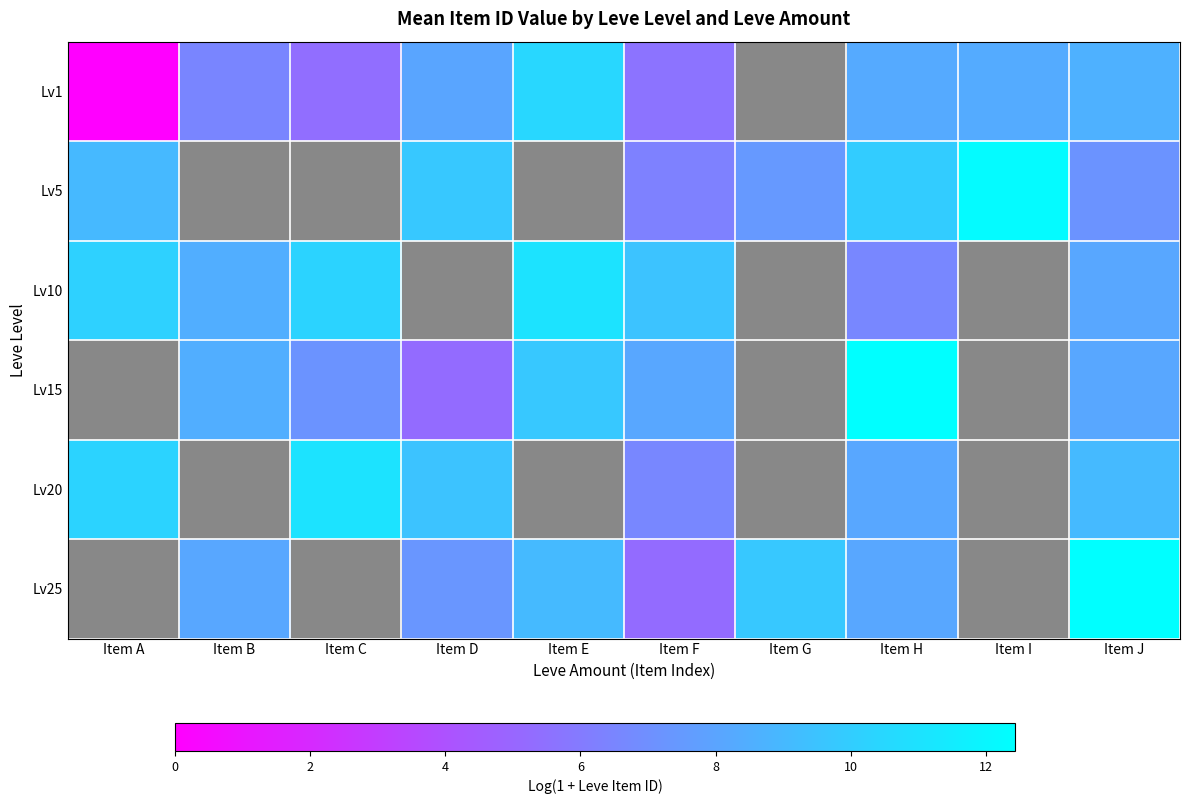

At Item A, list the series in order from smallest to largest.

Lv1, Lv5, Lv10, Lv15, Lv20, Lv25